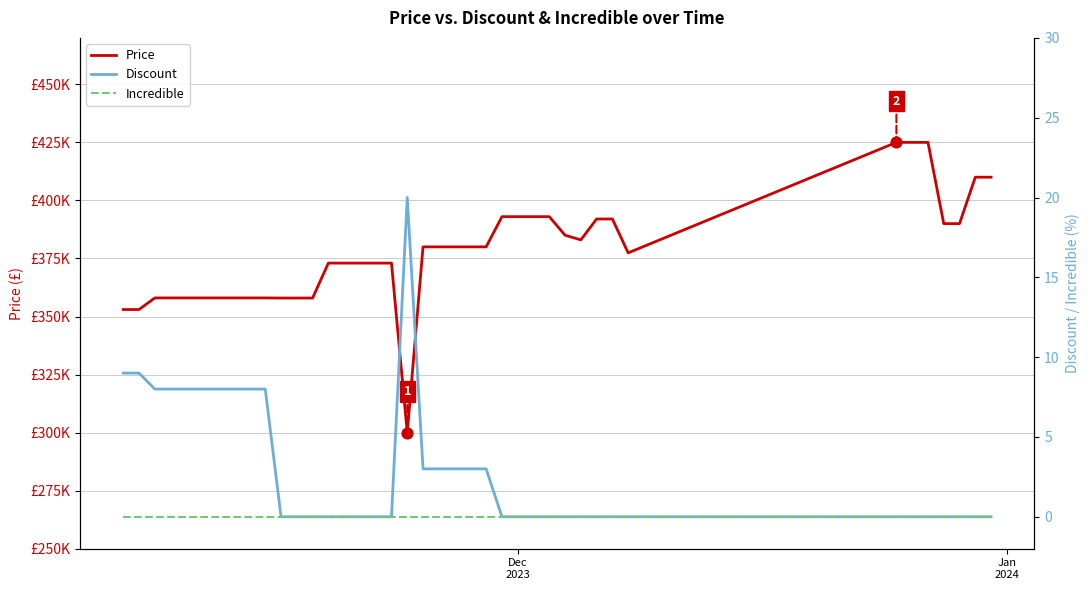

Is the value of Incredible at 26 greater than the value of Price at 32?

No